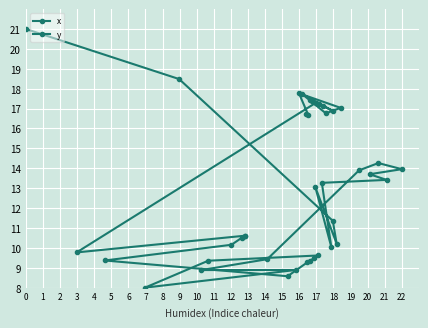

What is the difference between the maximum and minimum values in the x series?

13.0